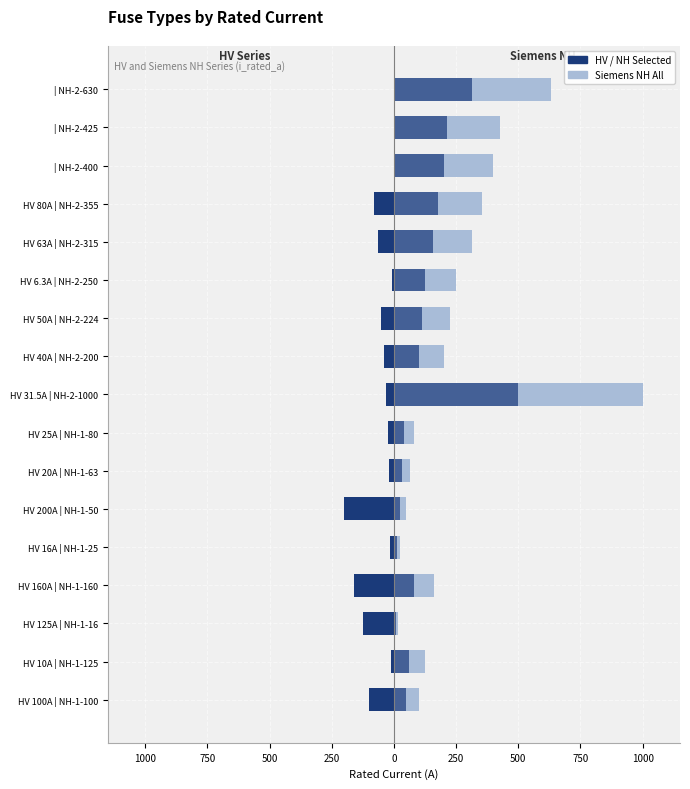

What is the approximate value of HV Series at HV 100A | NH-1-100?

-100.0